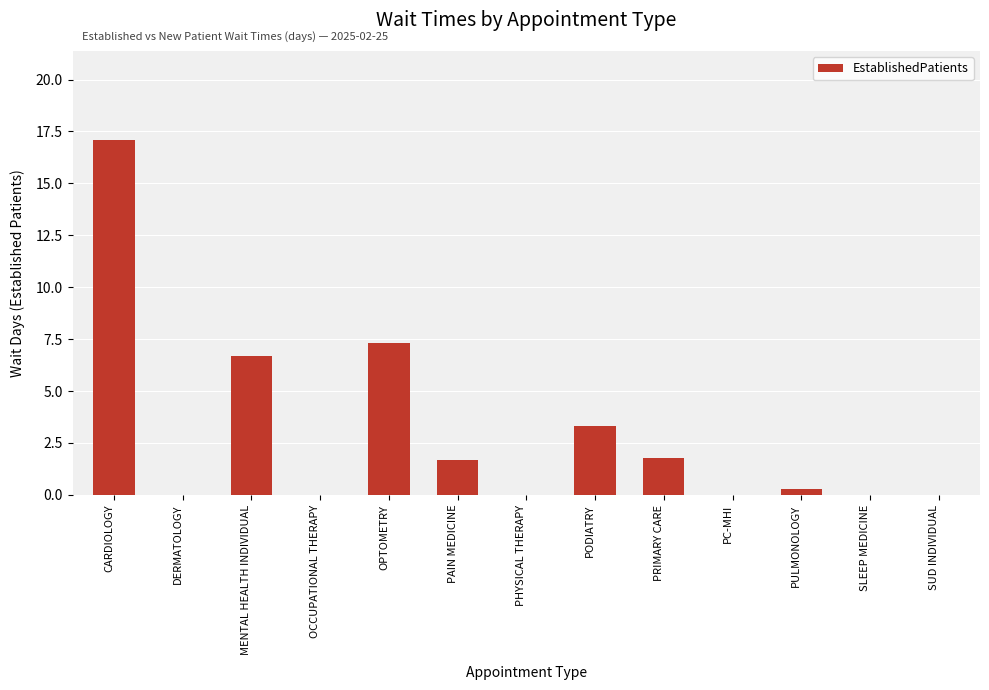

Which has a higher value, PC-MHI or PULMONOLOGY?

PULMONOLOGY